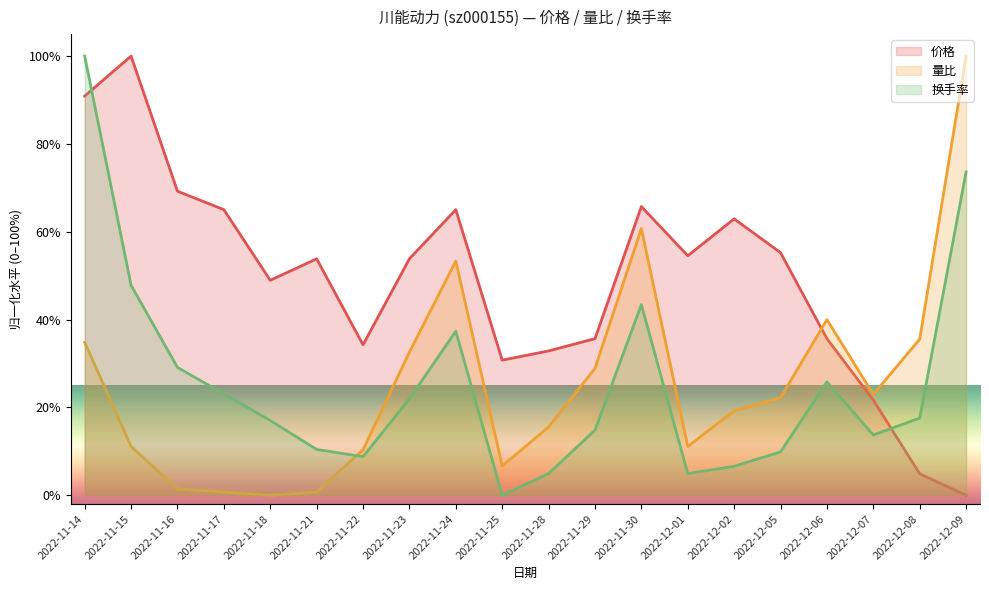

How many data points does each series have?

20